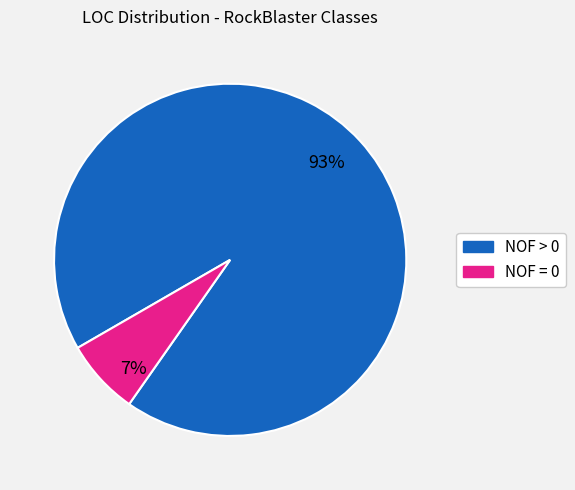

Combined, do NOF > 0 and NOF = 0 account for over 50%?

Yes